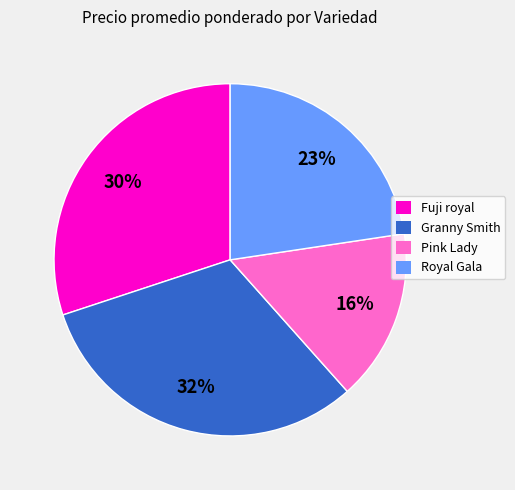

The Pink Lady slice represents 16% of the pie. True or false?

True